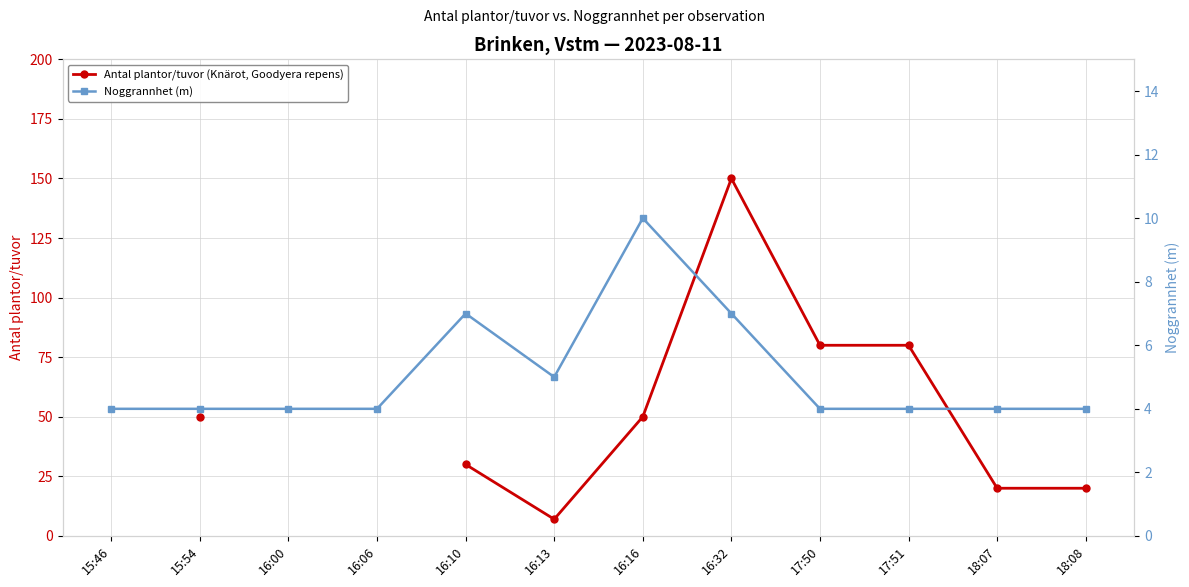

Rank the series at 18:08 from highest to lowest value.

Antal plantor/tuvor (Knärot, Goodyera repens), Noggrannhet (m)